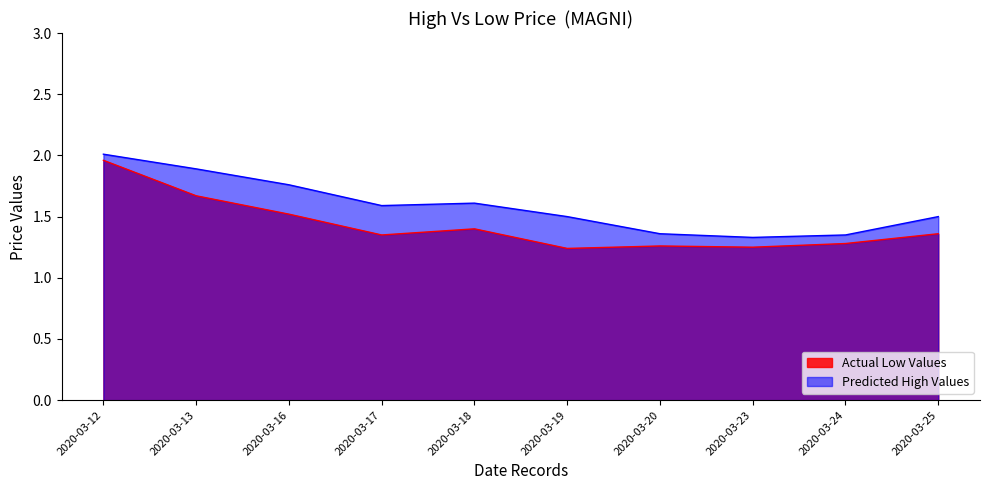

Does the chart have visible grid lines?

No